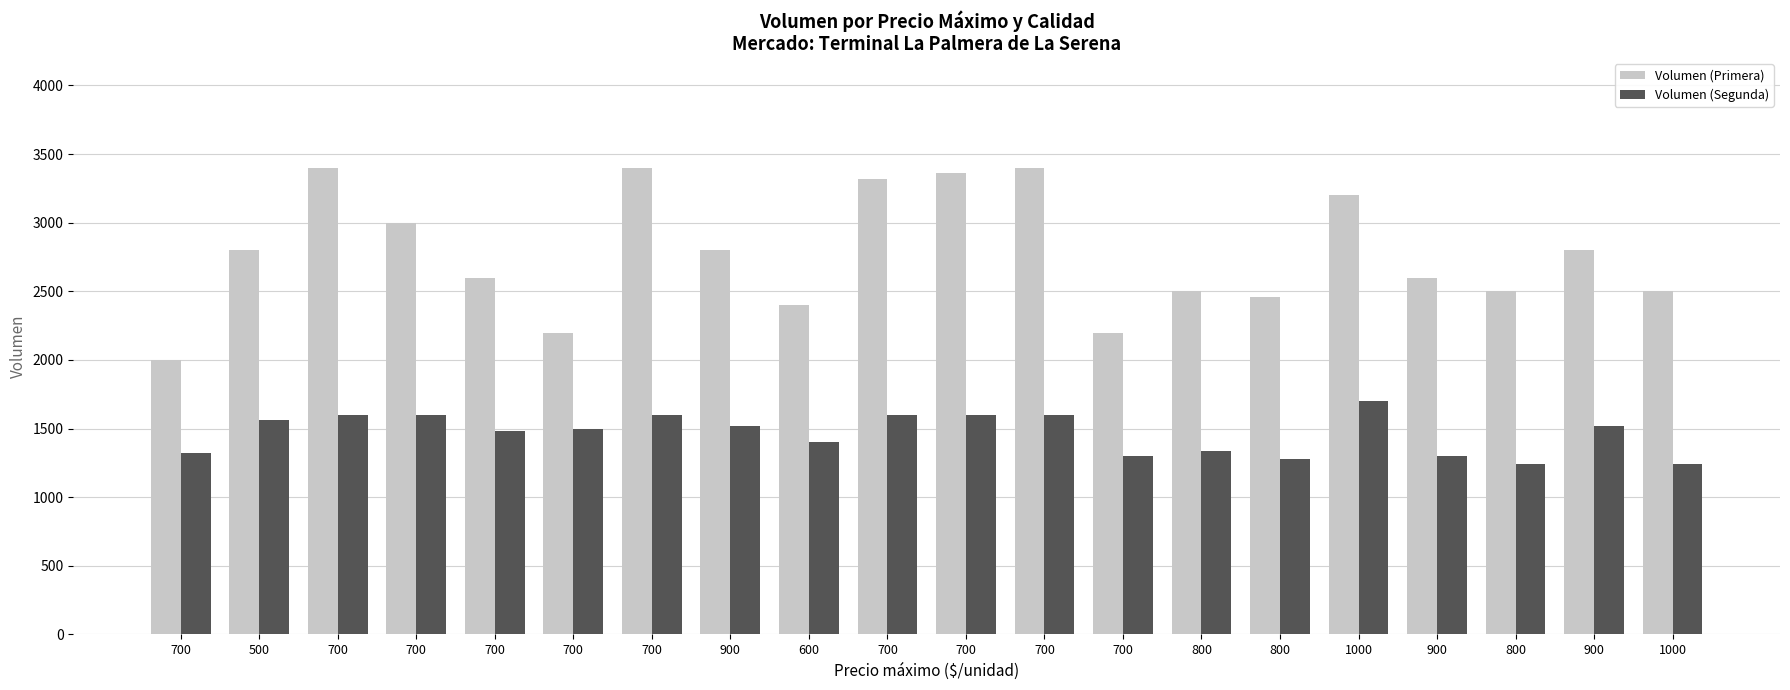

How many categories are shown in the chart?

20